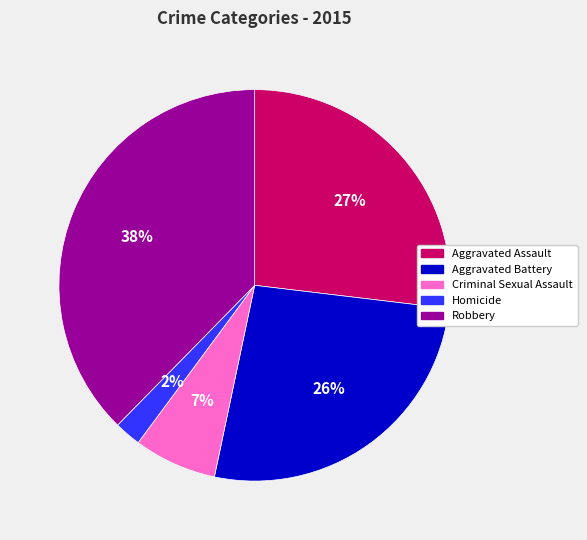

How many slices are in this pie chart?

5